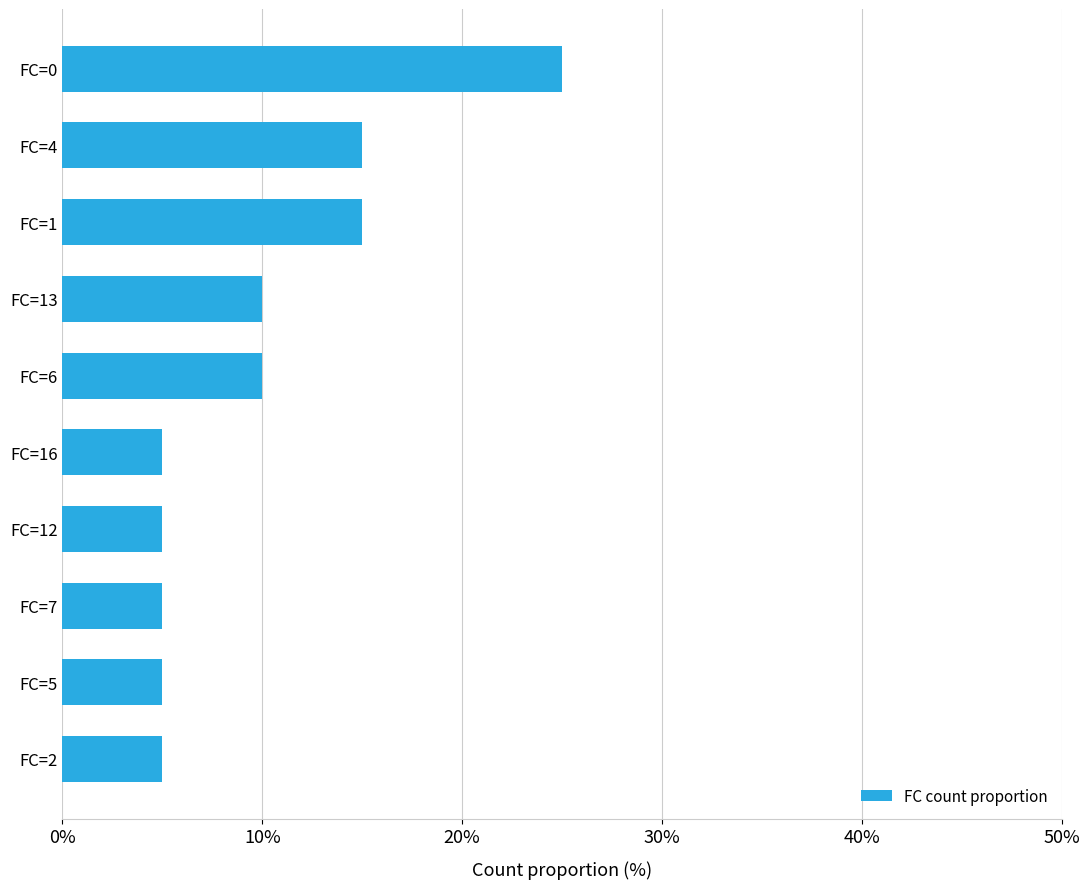

How many series are shown in this chart?

1